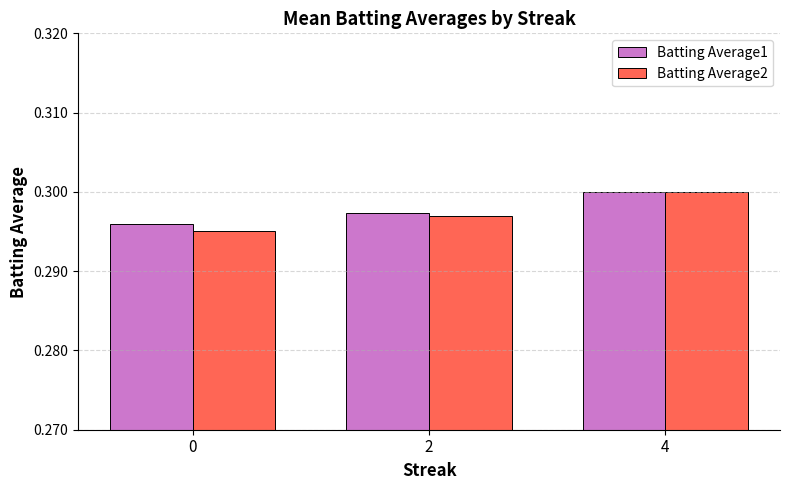

Is it true that Batting Average1 equals 0.3 at 0?

True